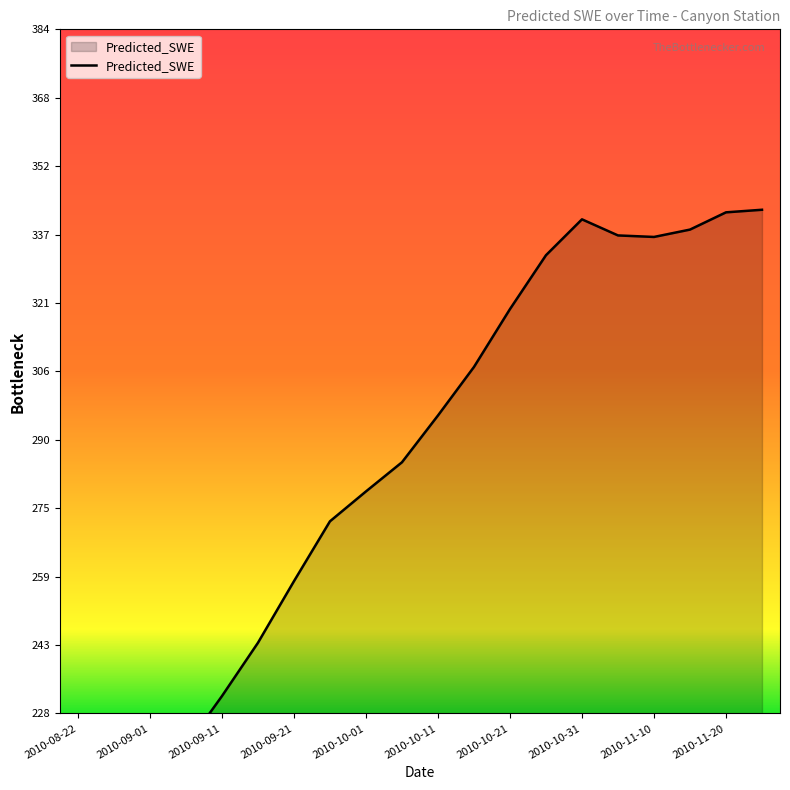

How many points are lower than both their immediate neighbors (excluding endpoints)?

1